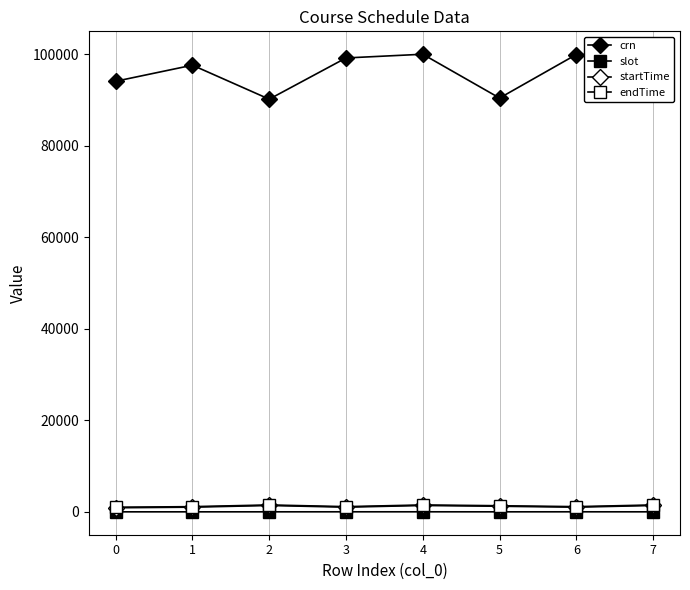

What is the difference between the maximum and second lowest values in the slot series?

8